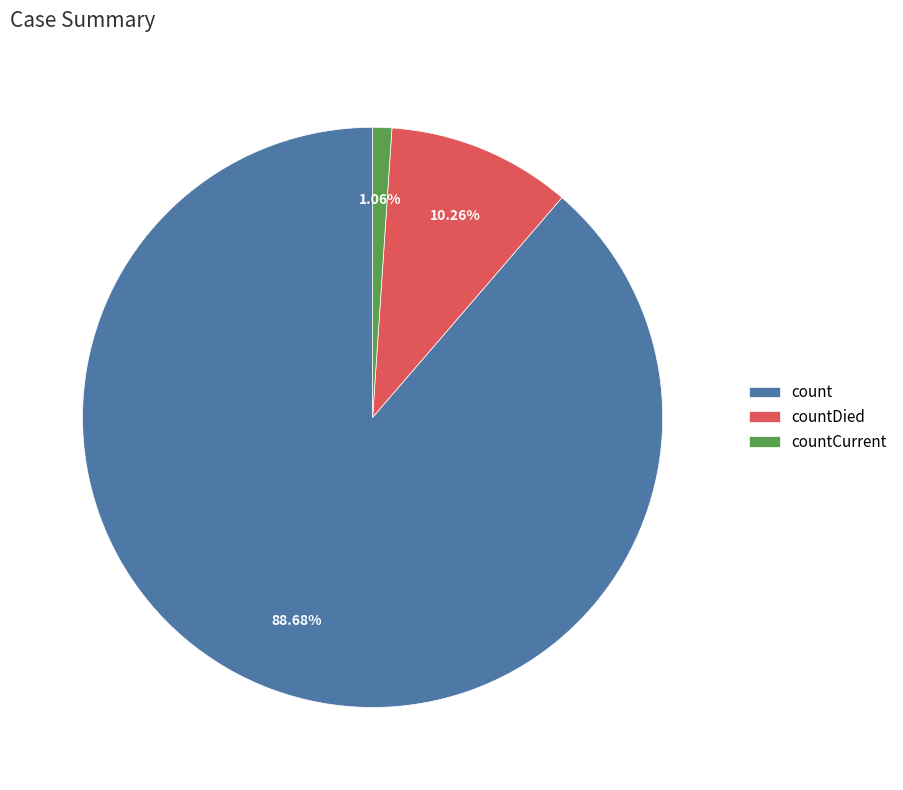

Do count and countDied together represent more than half of the pie?

Yes